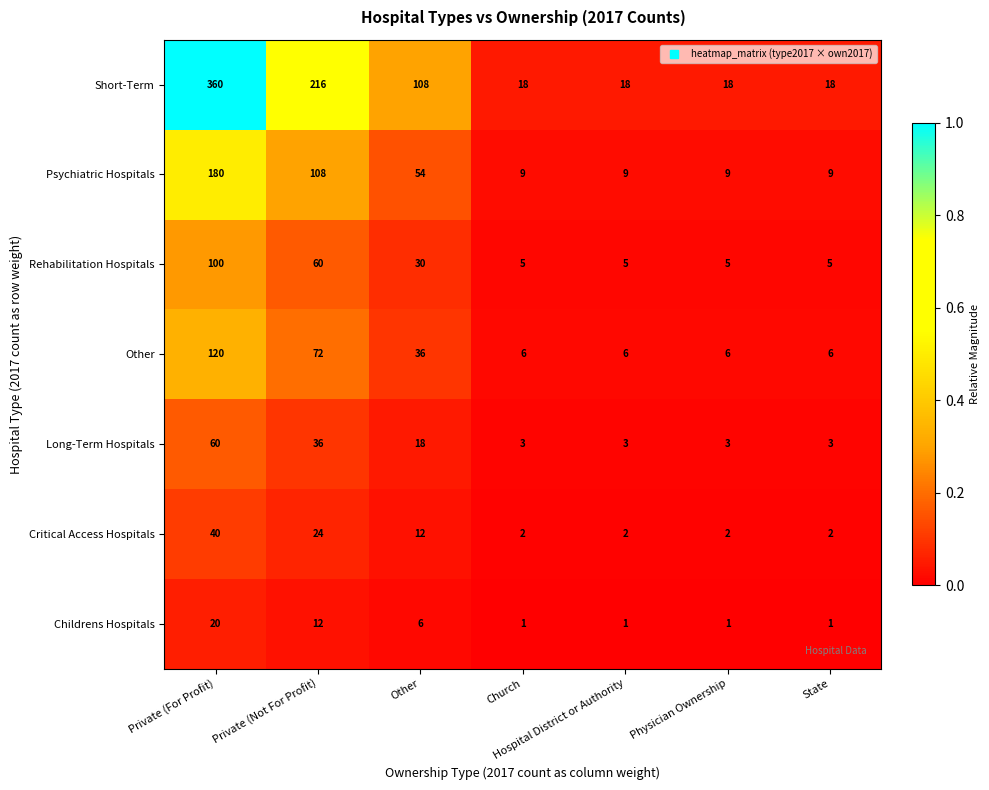

Between Private (For Profit) and Physician Ownership, which series saw the biggest shift?

Short-Term